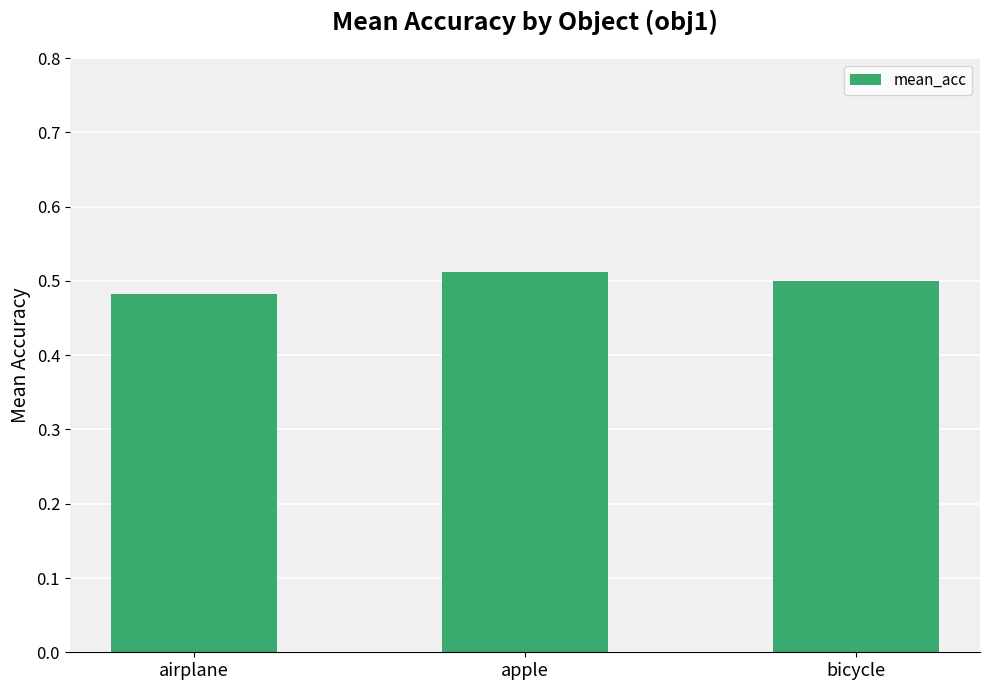

Are the bars horizontal?

No